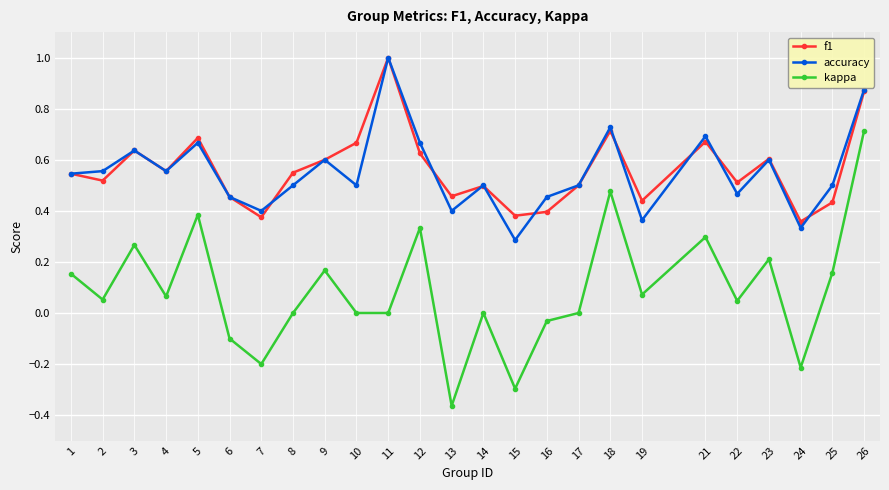

Where is f1 nearest to the value 0?

24